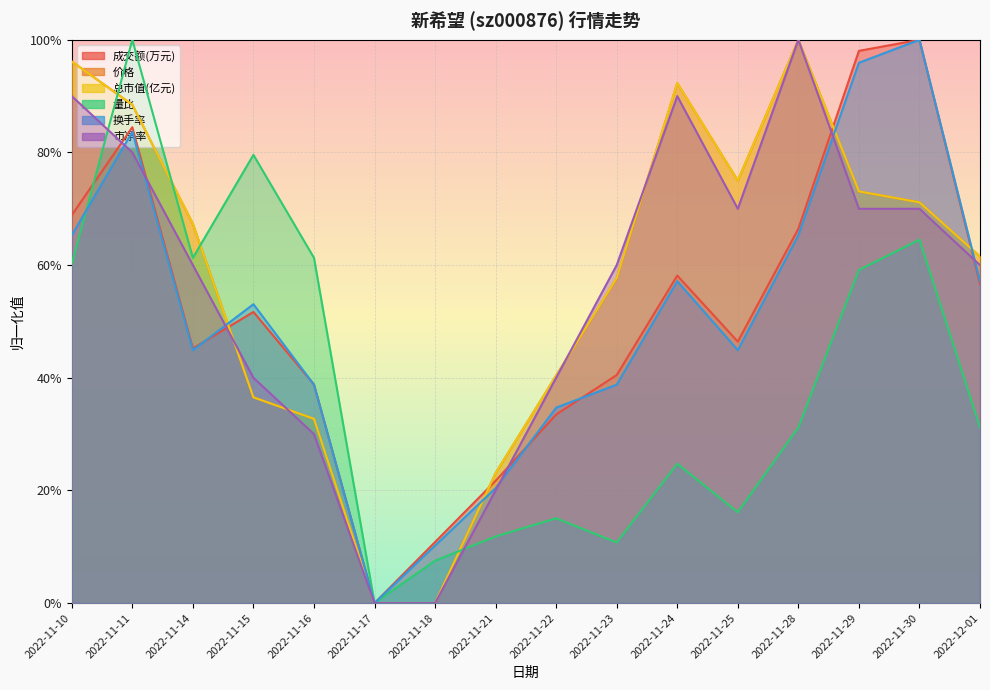

True or false: 成交额(万元) and 总市值(亿元) intersect in this chart.

True